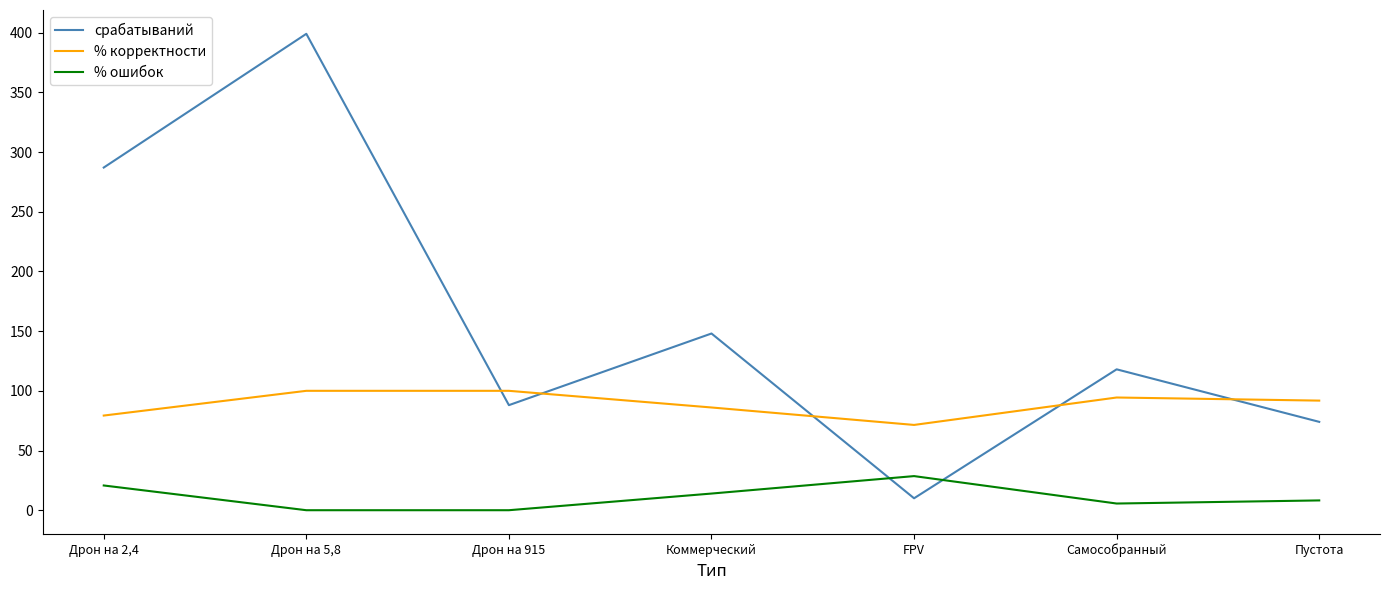

What is the difference between the maximum and minimum values in the % корректности series?

28.6